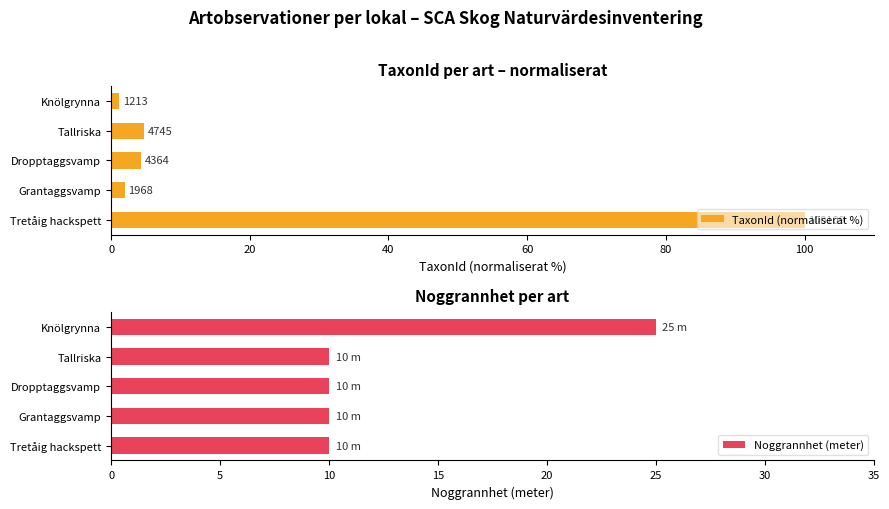

List the series in order of their peak value, highest first.

TaxonId (normaliserat %), Noggrannhet (meter)